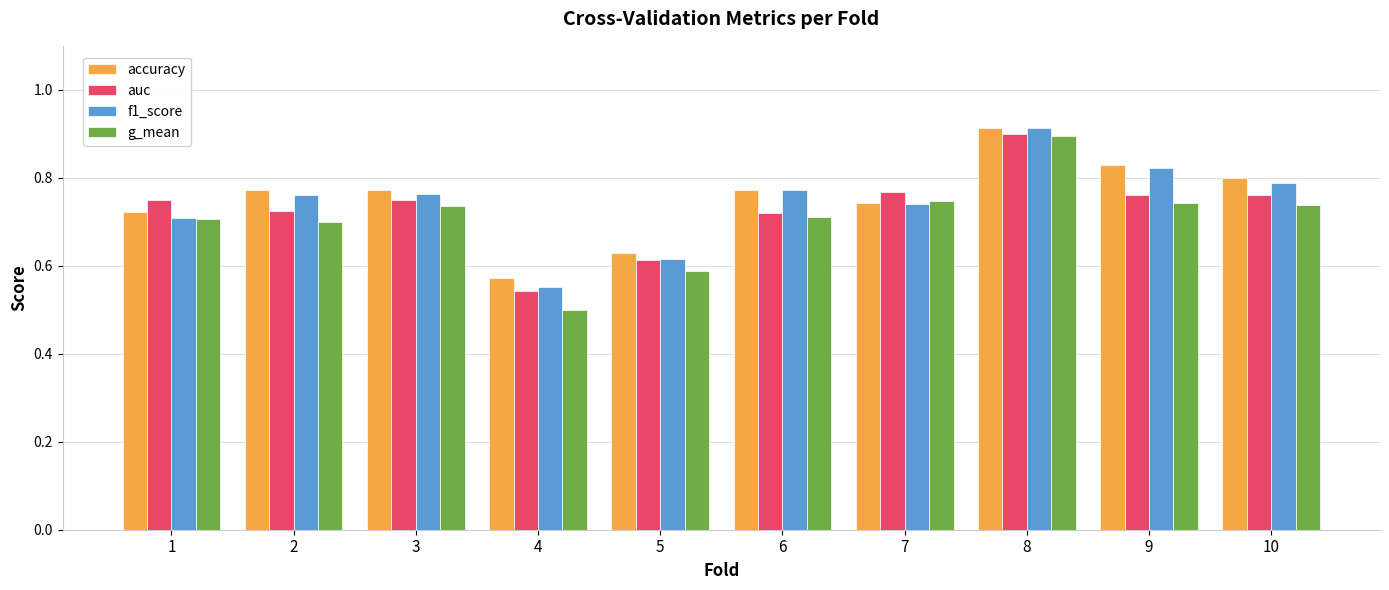

Is the value of auc at 7 greater than the value of g_mean at 9?

Yes